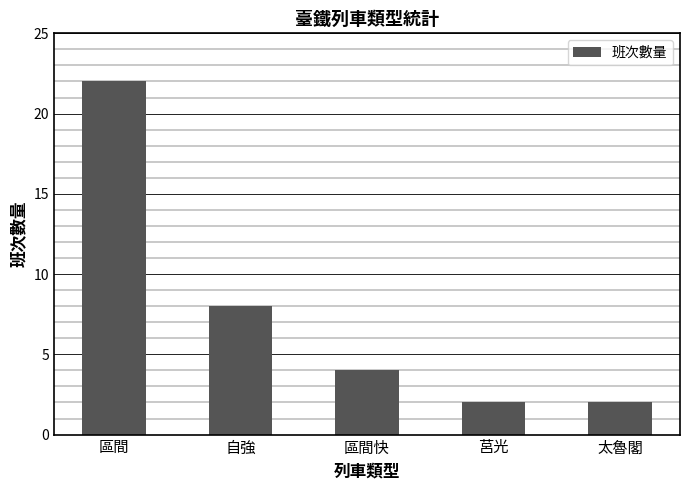

What is the label of the 4th bar from the right?

自強